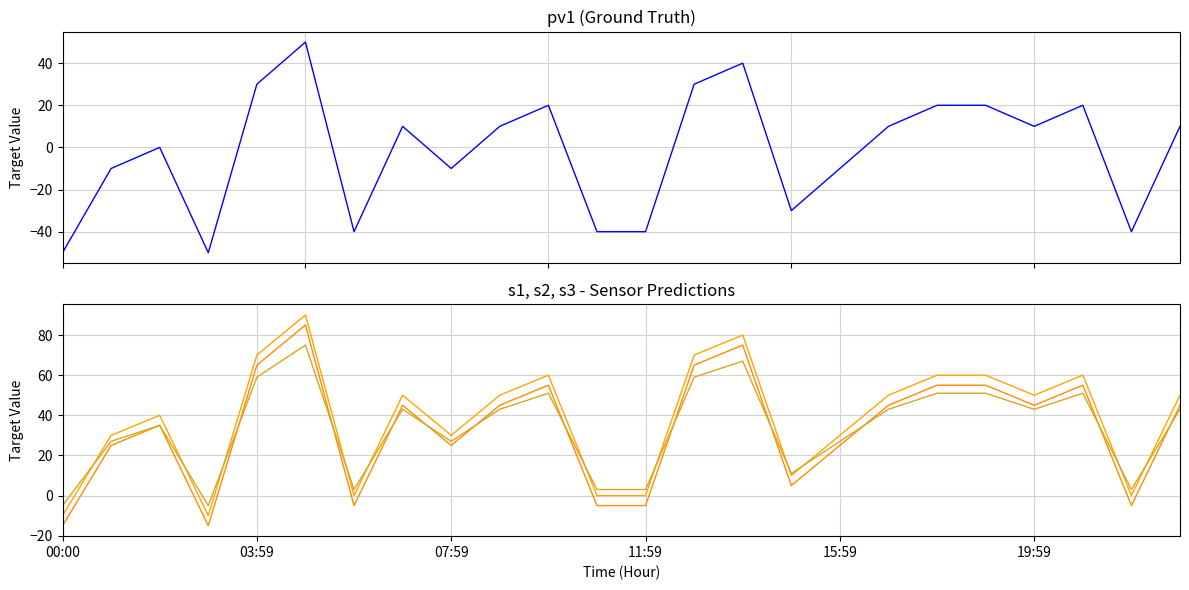

How many interior local peaks does the s2 series have?

6